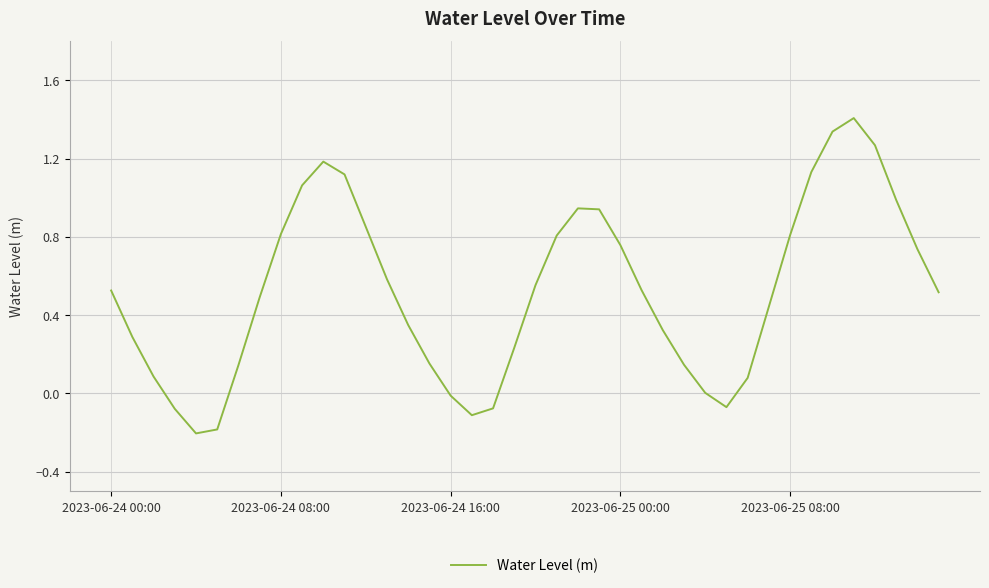

What is the greatest value displayed?

1.4